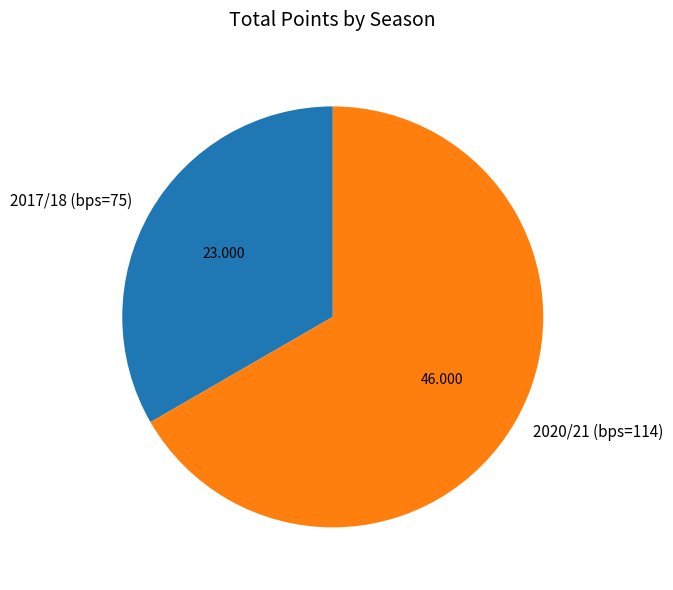

The 2020/21 (bps=114) slice represents 73% of the pie. True or false?

False